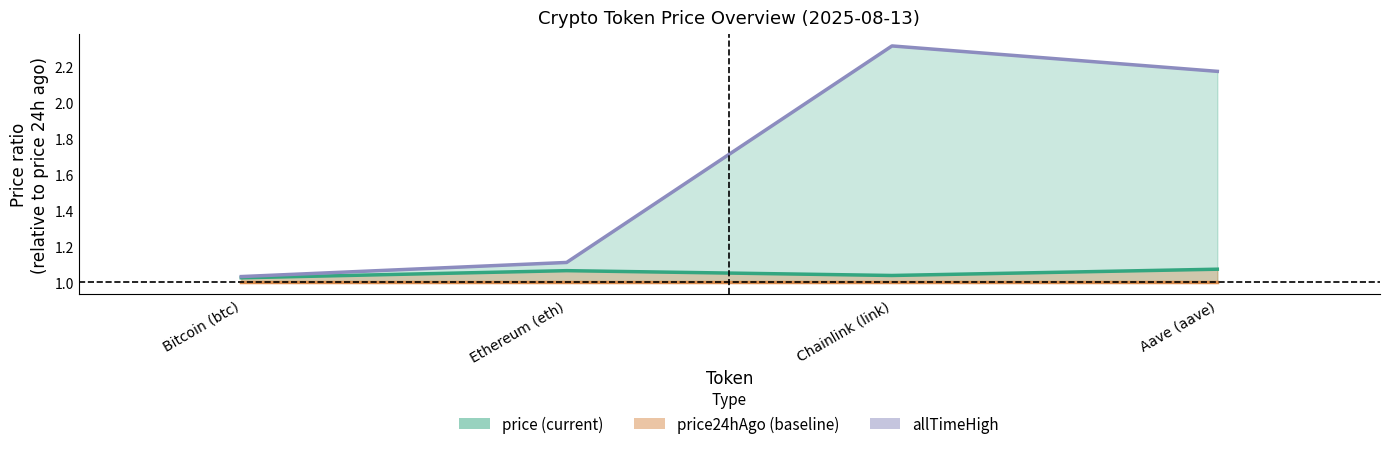

What is the total value across all series at Chainlink (link)?

4.4